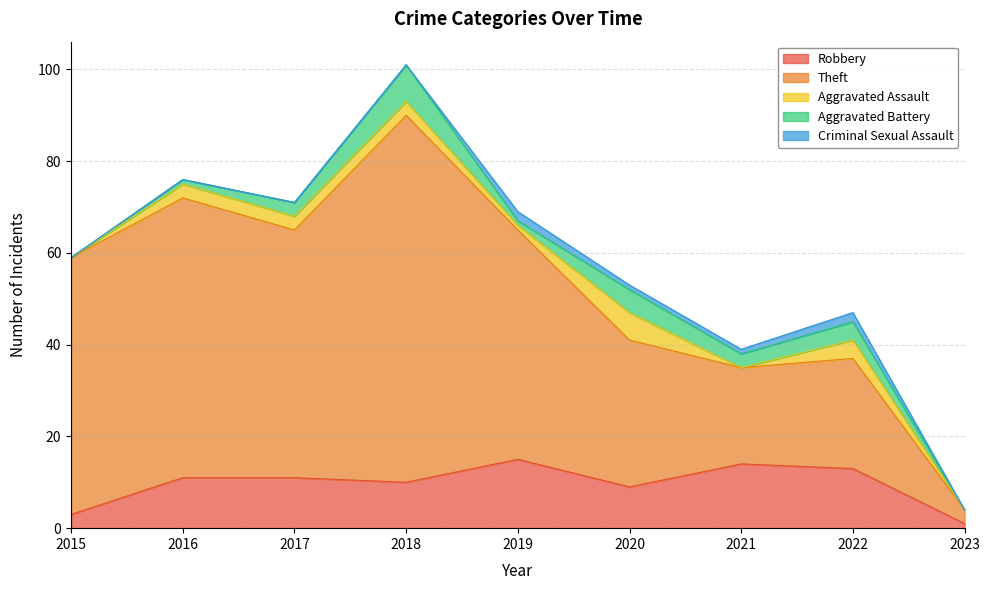

Rank the series at 2022 from highest to lowest value.

Theft, Robbery, Aggravated Assault, Aggravated Battery, Criminal Sexual Assault